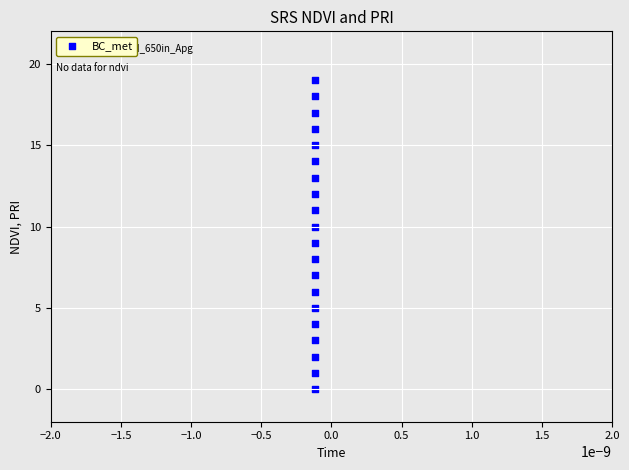

What is the range of Y values (max minus min)?

19